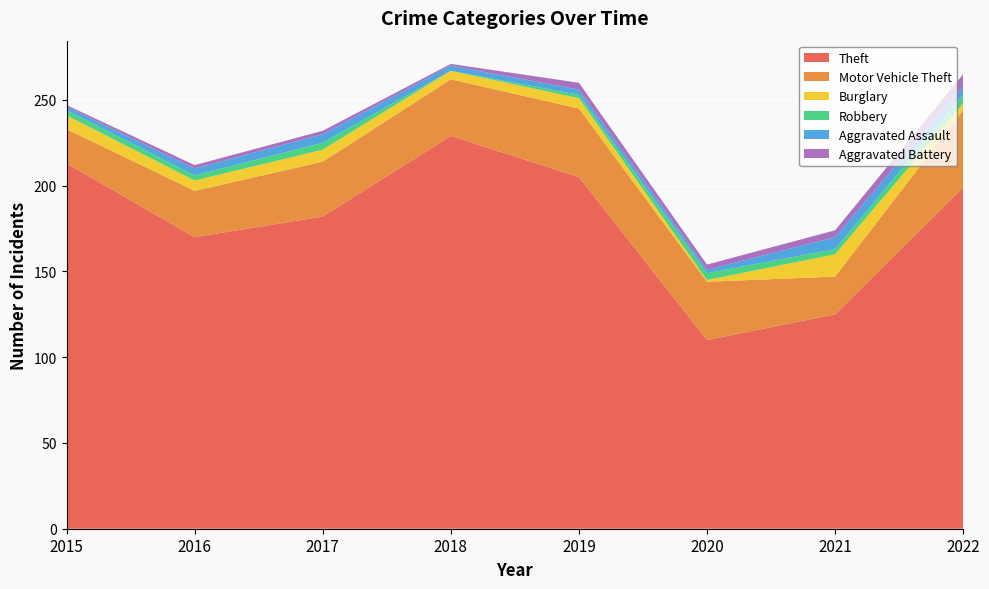

Reading left to right, extract all data points from this chart.

Theft: 2015=213	2016=170	2017=182	2018=229	2019=205	2020=110	2021=125	2022=199
Motor Vehicle Theft: 2015=20	2016=27	2017=32	2018=33	2019=40	2020=34	2021=22	2022=45
Burglary: 2015=8	2016=6	2017=7	2018=5	2019=6	2020=1	2021=13	2022=4
Robbery: 2015=3	2016=3	2017=4	2018=0	2019=2	2020=4	2021=3	2022=5
Aggravated Assault: 2015=2	2016=4	2017=5	2018=3	2019=3	2020=2	2021=7	2022=5
Aggravated Battery: 2015=1	2016=2	2017=2	2018=1	2019=4	2020=3	2021=4	2022=7